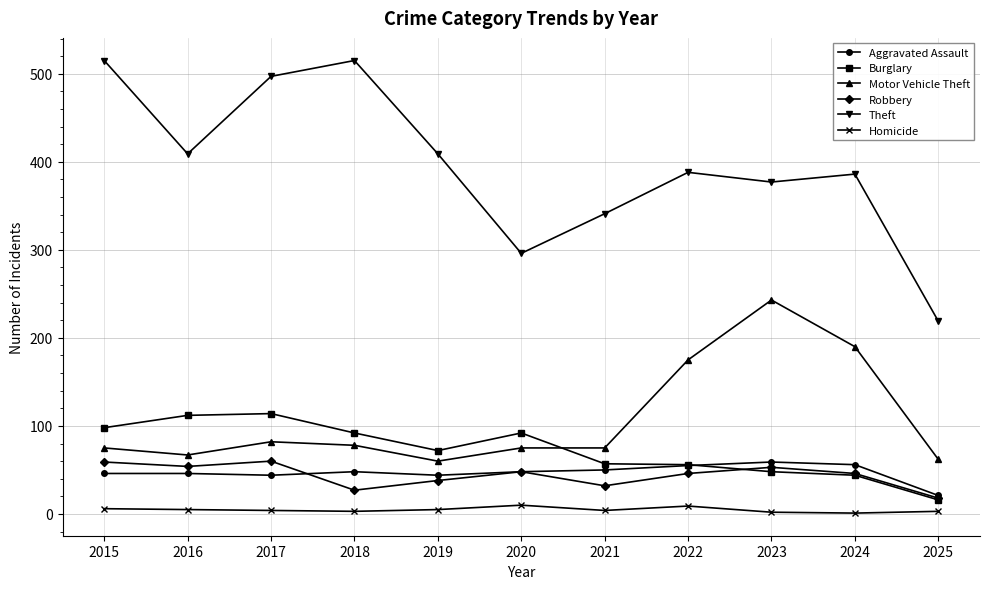

Is it true that Motor Vehicle Theft equals 243 at 2023?

True